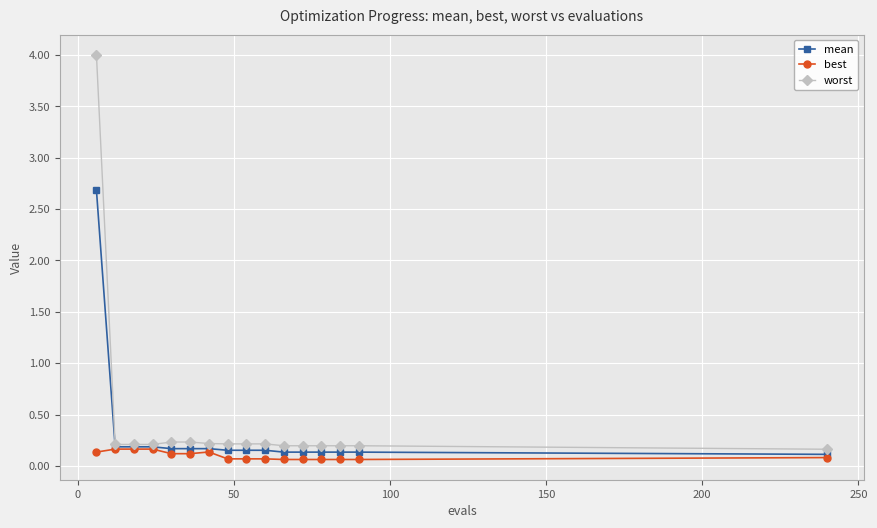

What is the sum of all best values?

1.6